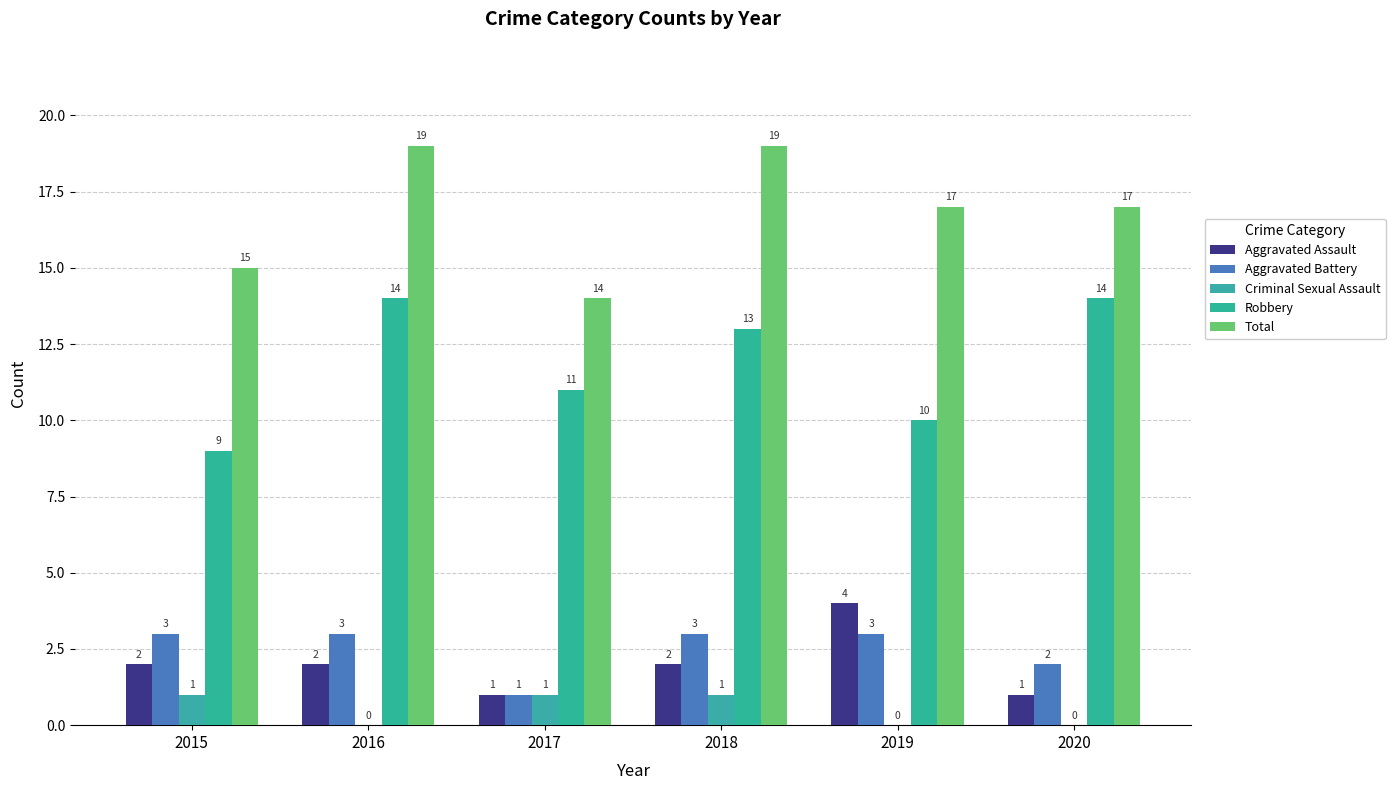

What is the difference between the highest and lowest values at 2016?

19